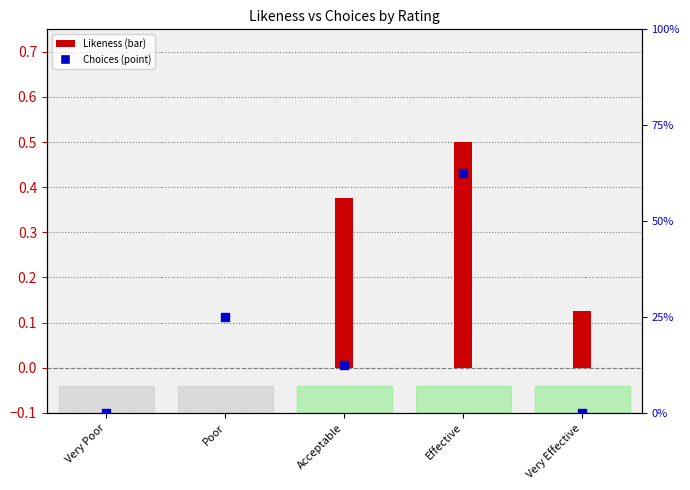

Which series reaches the minimum Y coordinate?

Likeness